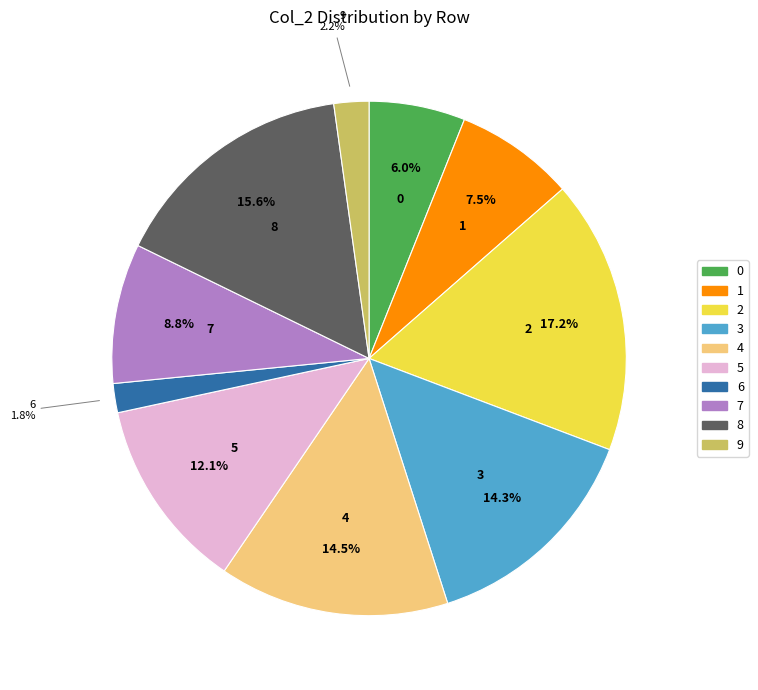

To the nearest percent, what percentage of the pie is 5?

12%